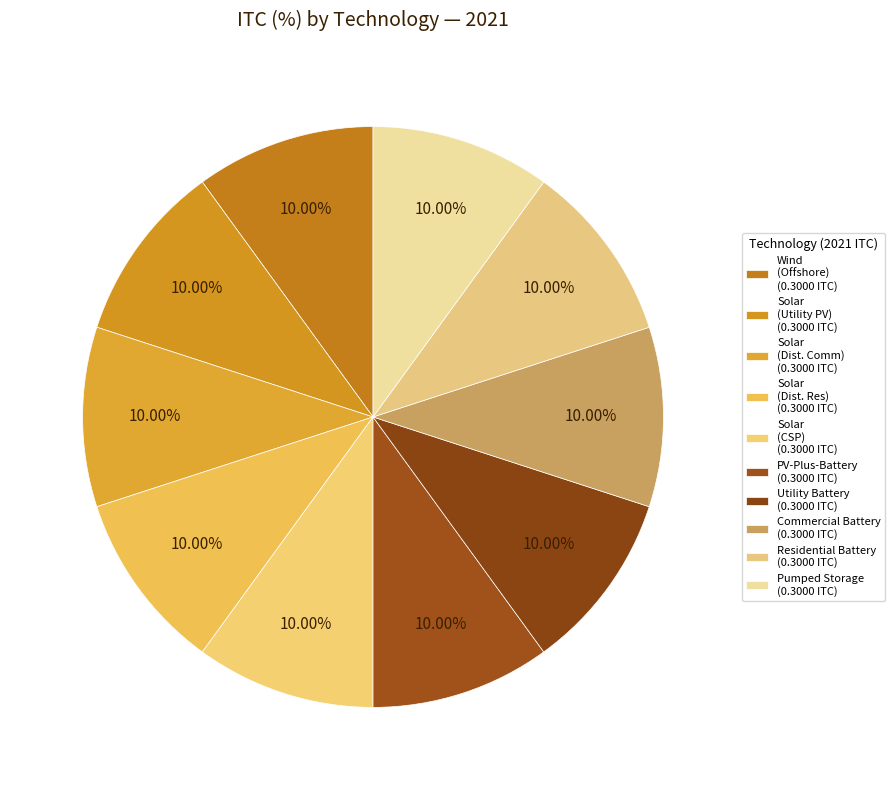

How many slices are in this pie chart?

10